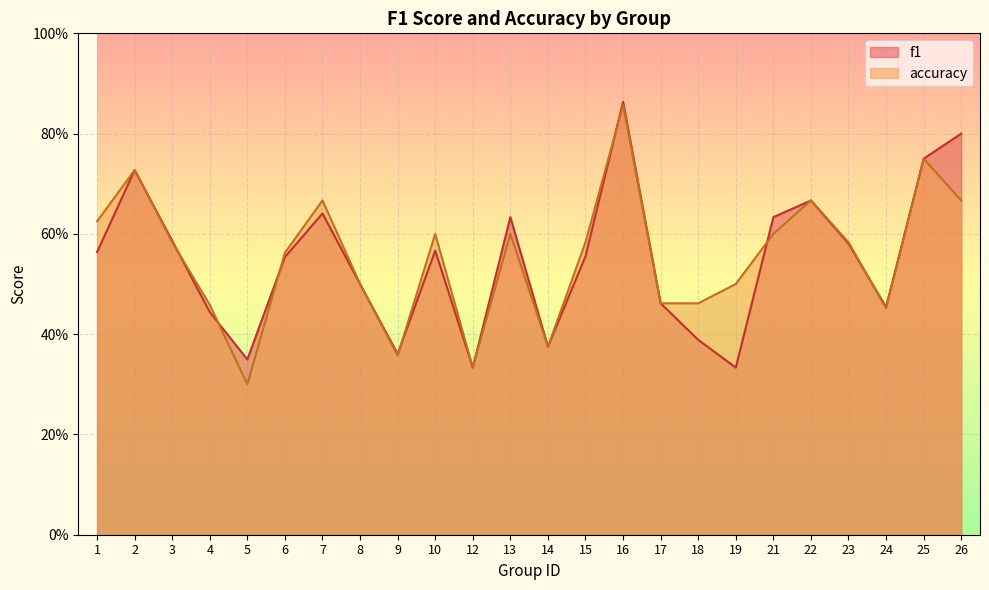

The accuracy series shows 0.7 at 7. True or false?

True